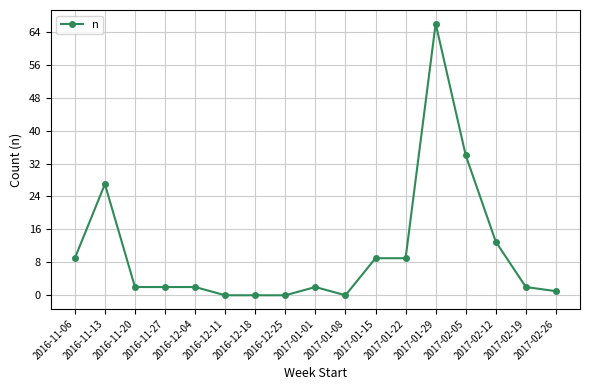

True or false: the data shows 0 at 2017-01-08.

True